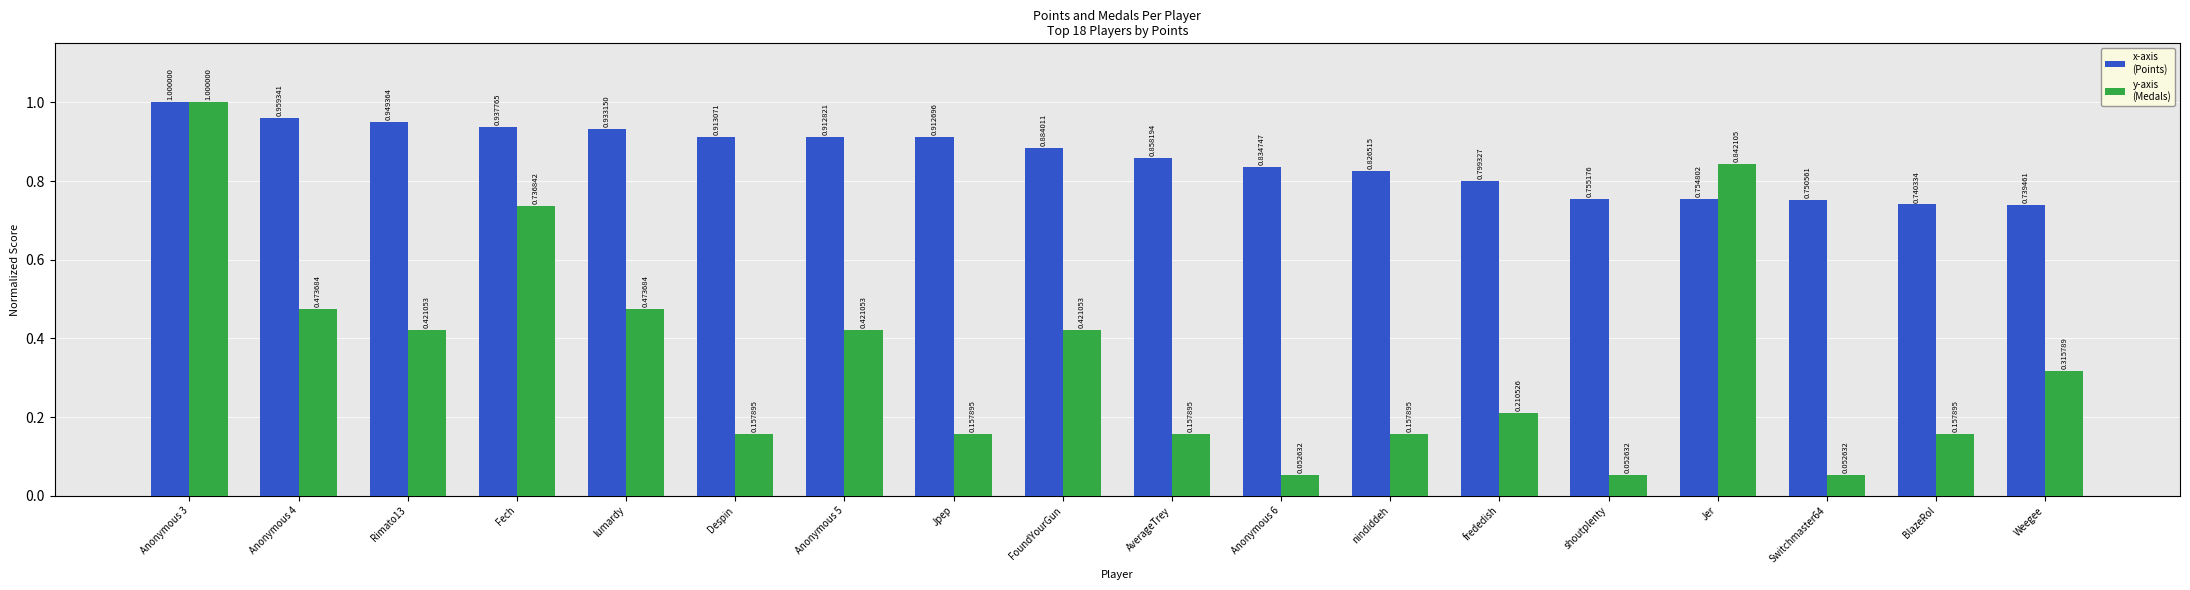

What is the spread (max minus min) of values at BlazeRol?

0.6